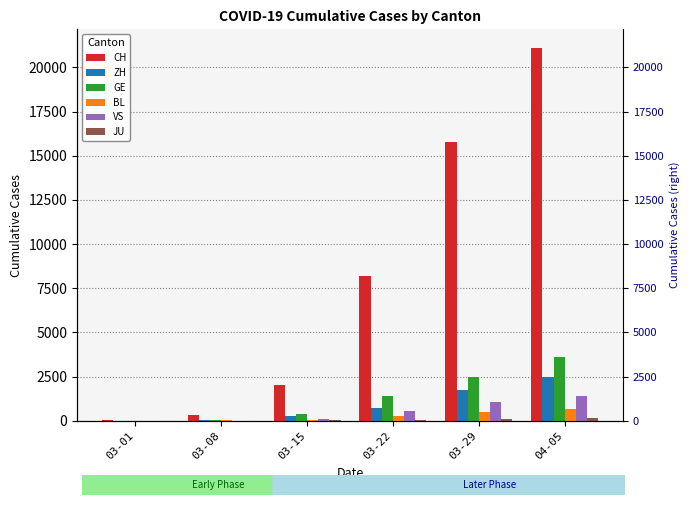

What is the label of the 4th bar from the right?

03-15